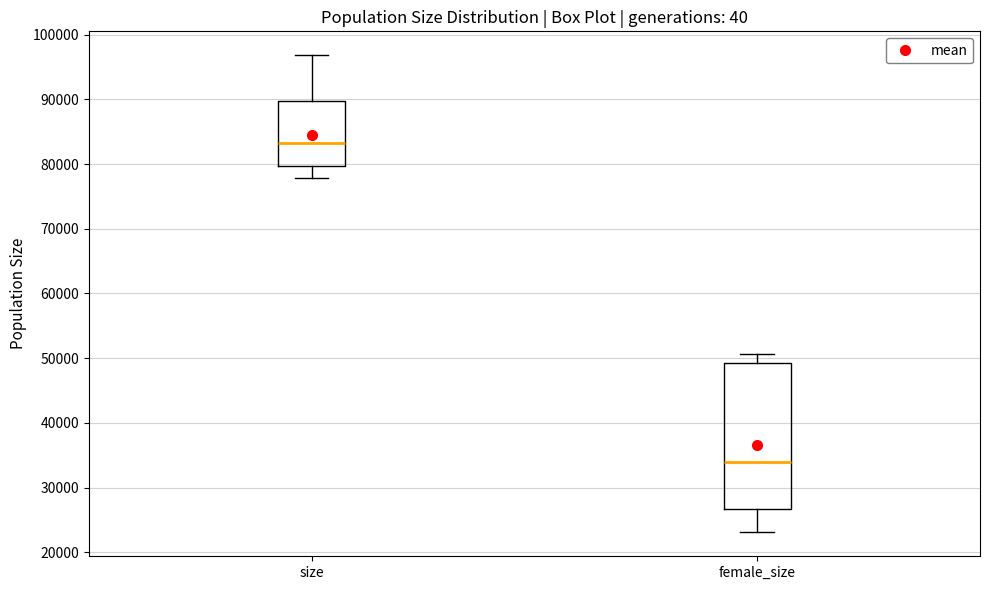

Comparing the boxes themselves (not the whiskers), which one is the tallest?

female_size